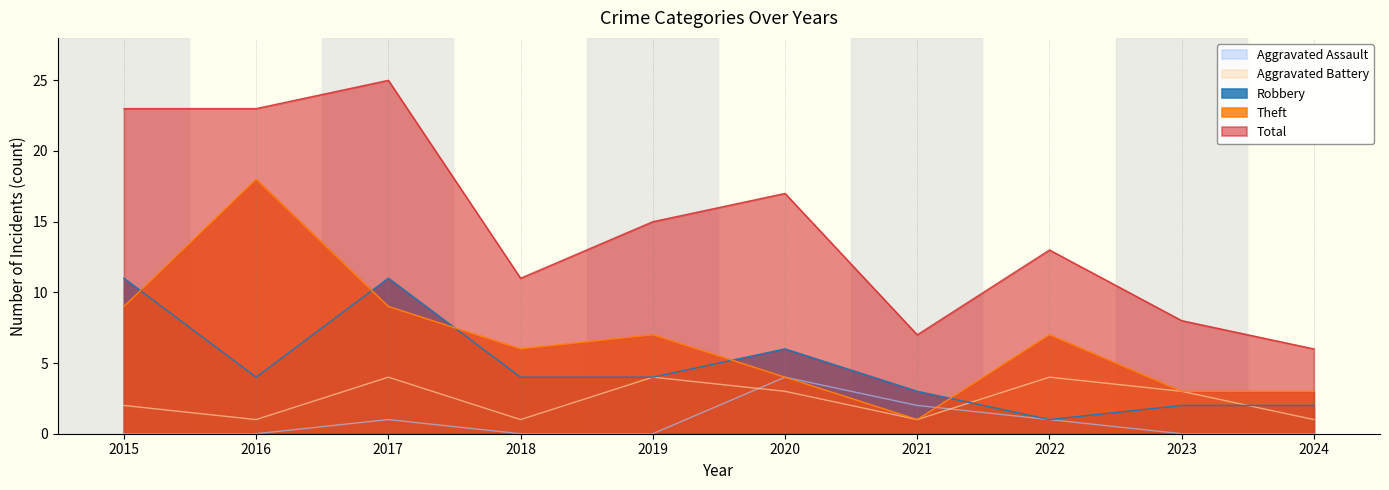

At which label is Robbery closest to 6?

2020